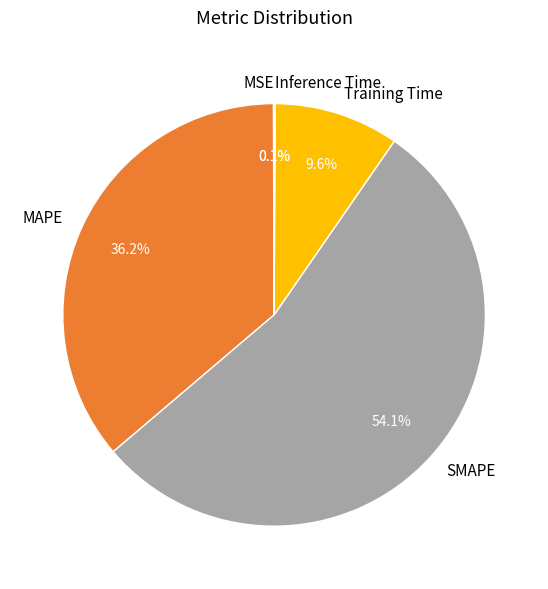

To the nearest percent, what percentage of the pie is Training Time?

10%